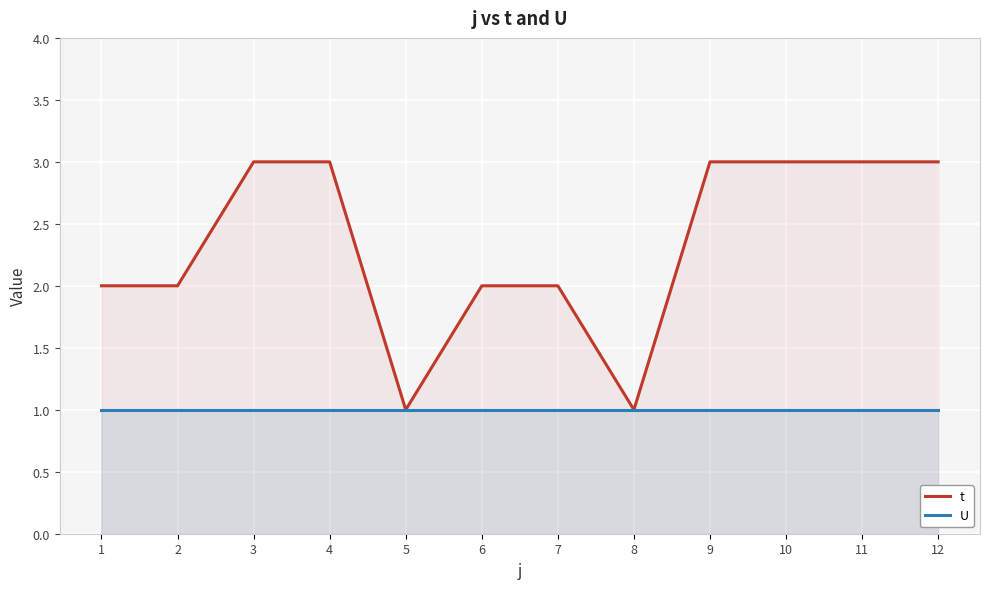

Which series changed the most between 1 and 7?

t